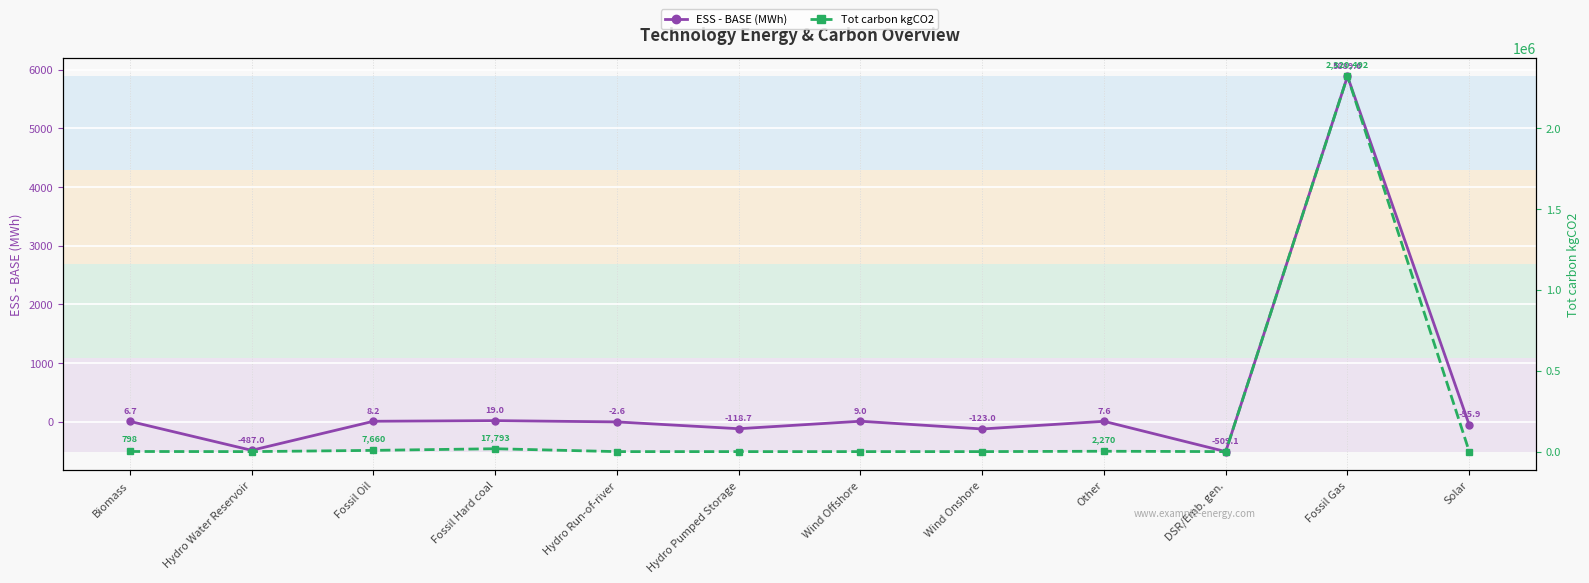

How many series are shown in this chart?

2